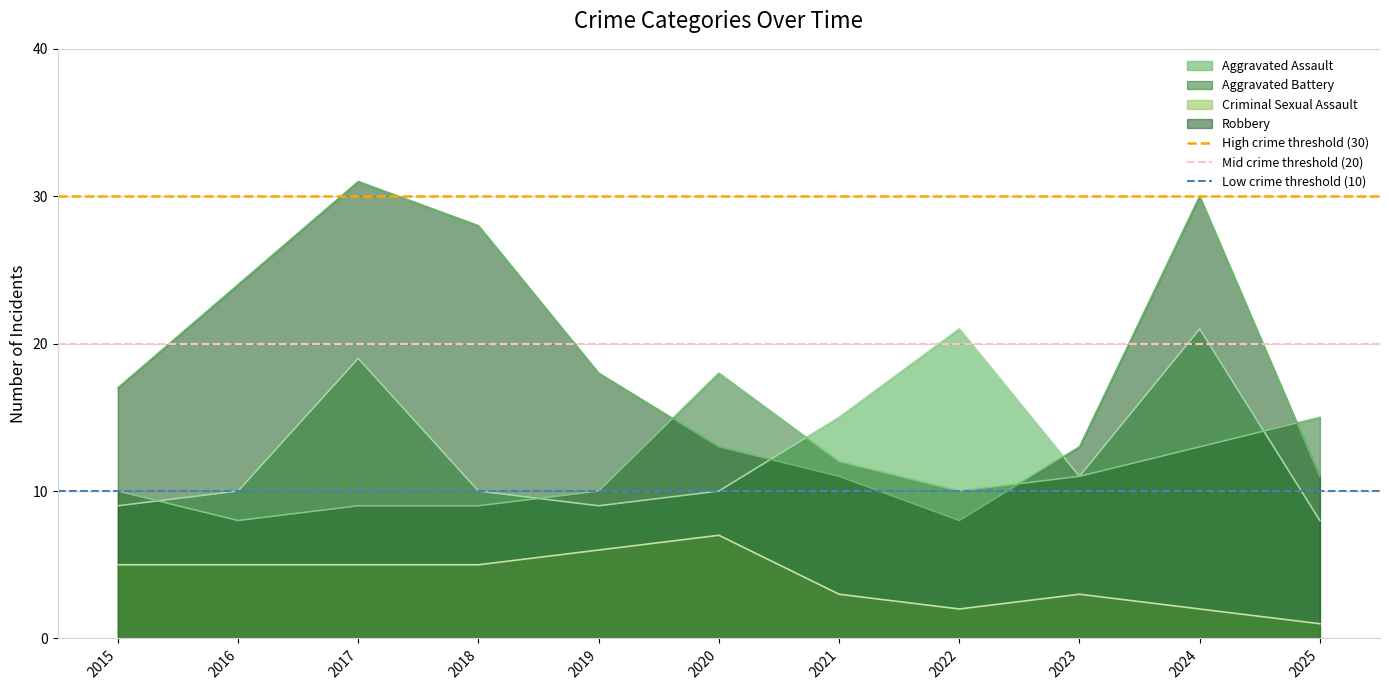

True or false: Aggravated Assault and Criminal Sexual Assault cross at least once.

False